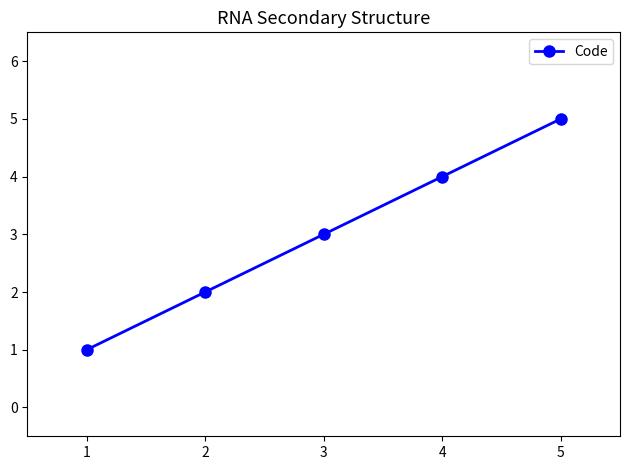

Reading left to right, extract all data points from this chart.

1	2	3	4	5